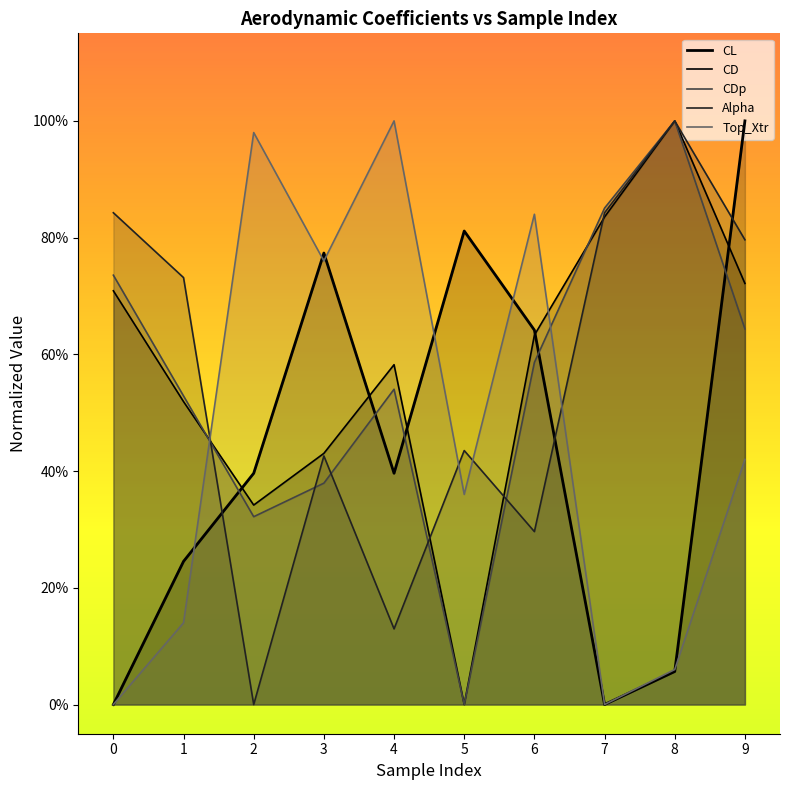

Is it true that Alpha equals 1.3 at 8?

False